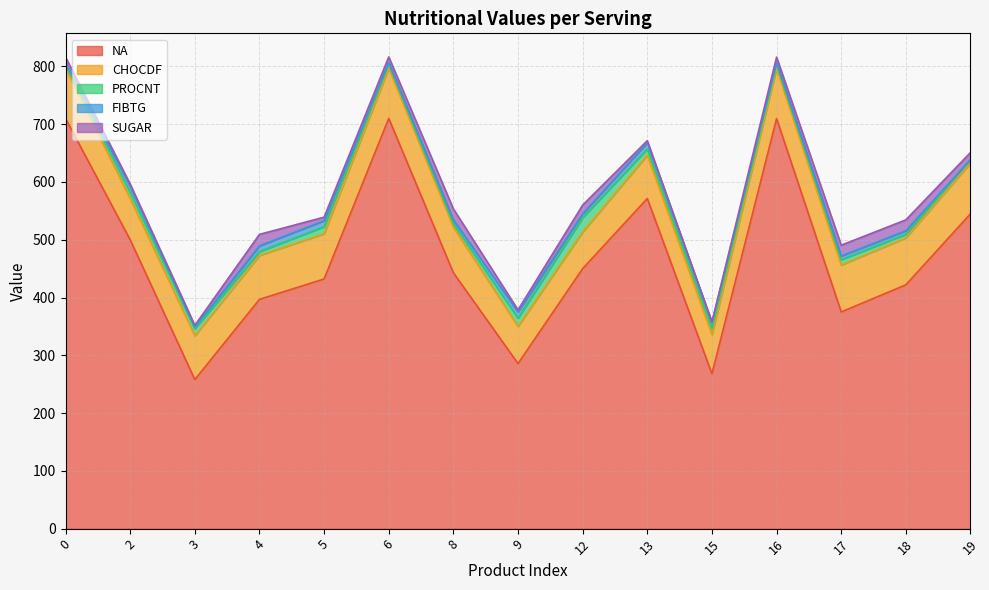

Reading right to left, extract all data points from this chart.

NA: 545.0	422.0	375.0	709.7	268.0	571.4	450.0	285.7	442.7	710.0	432.1	396.8	258.0	500.0	709.7
CHOCDF: 87.9	81.2	81.2	87.1	67.9	75.0	63.3	64.3	79.1	87.1	78.2	76.1	75.8	71.4	87.1
PROCNT: 6.1	6.2	9.4	6.5	10.7	10.7	25.0	14.3	6.3	6.4	12.3	6.6	12.1	10.7	6.5
FIBTG: 0.0	6.2	6.2	3.2	10.7	10.7	6.7	10.7	6.3	3.2	10.3	9.9	3.0	10.7	3.2
SUGAR: 12.1	18.8	18.8	9.7	0.0	3.6	15.0	3.6	19.0	9.7	6.2	19.8	3.0	3.6	9.7